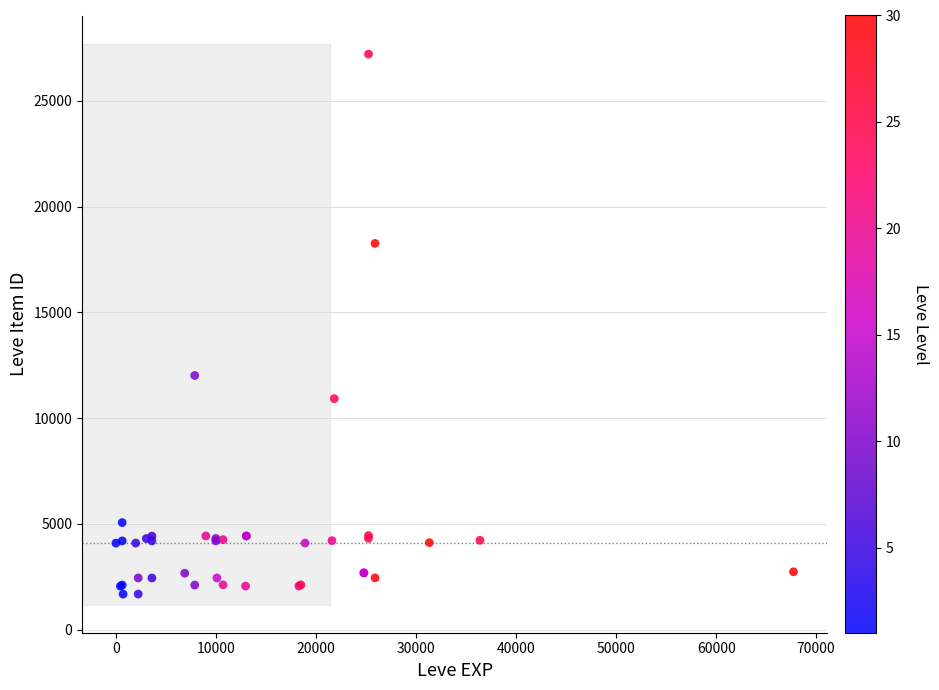

What Y value in the scatter plot is closest to 14448?

12018